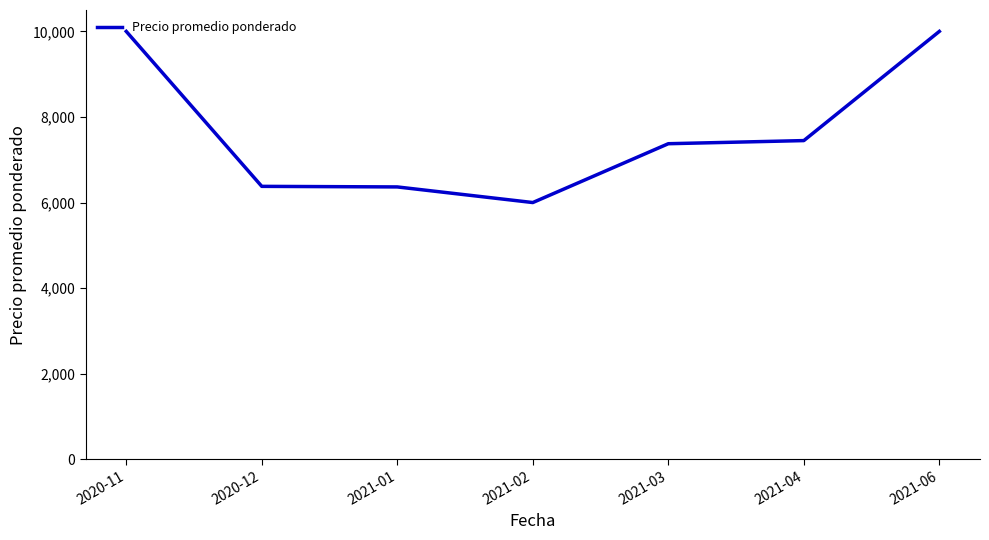

What is the change in value from 2020-11 to 2021-04?

-2552.0